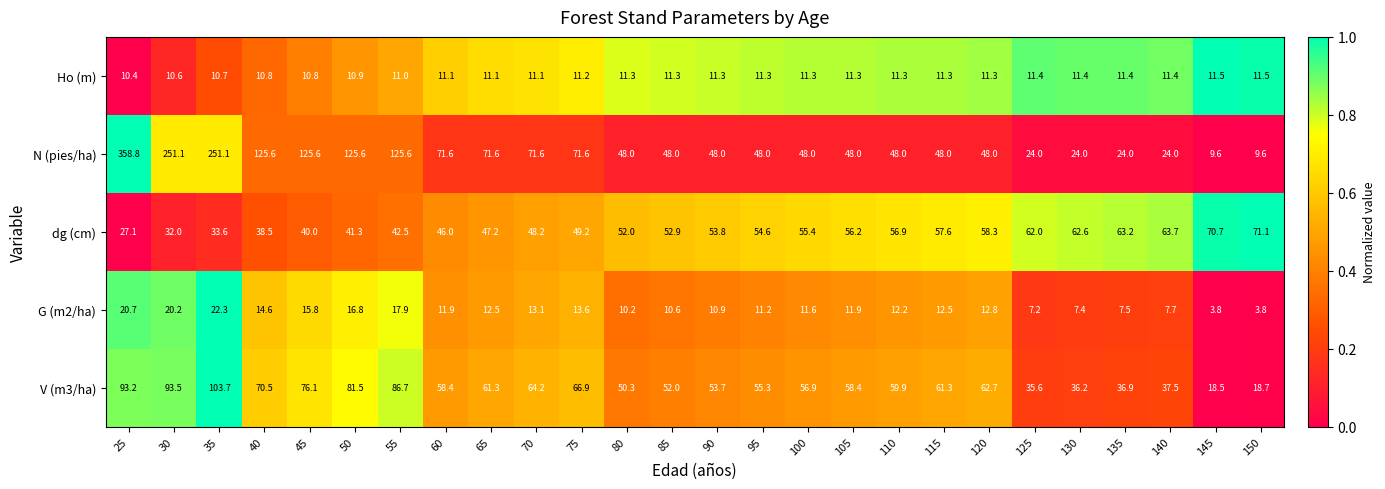

Which series has the largest total across all categories?

N (pies/ha)